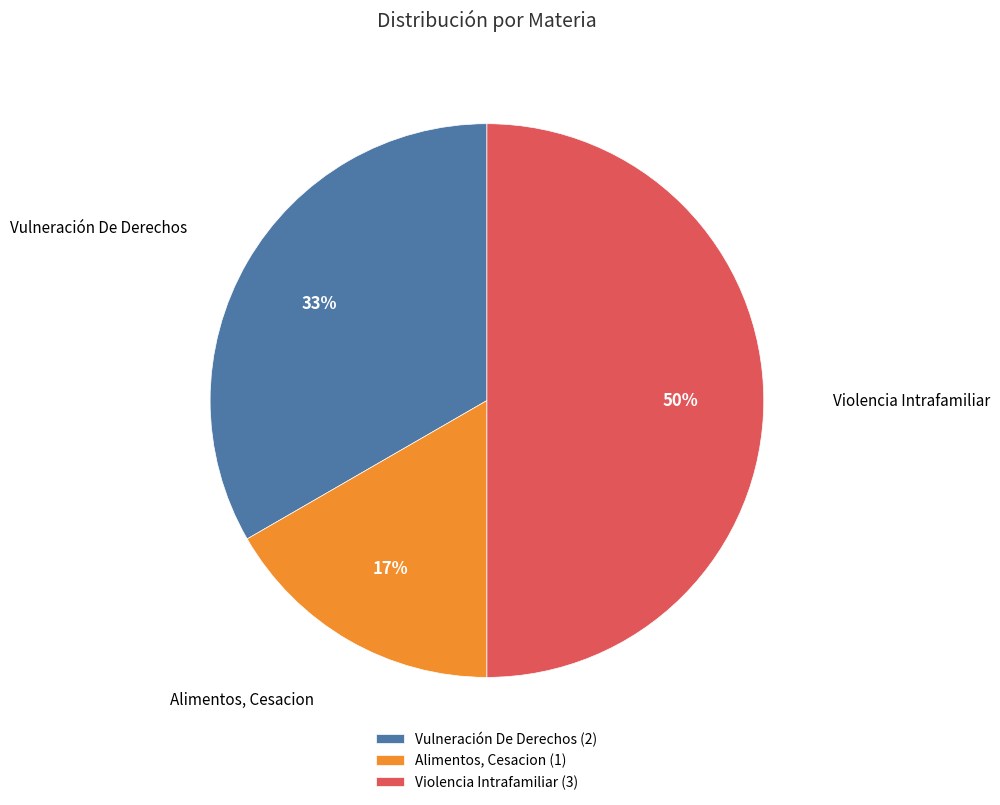

What is the largest slice in the pie chart?

Violencia Intrafamiliar